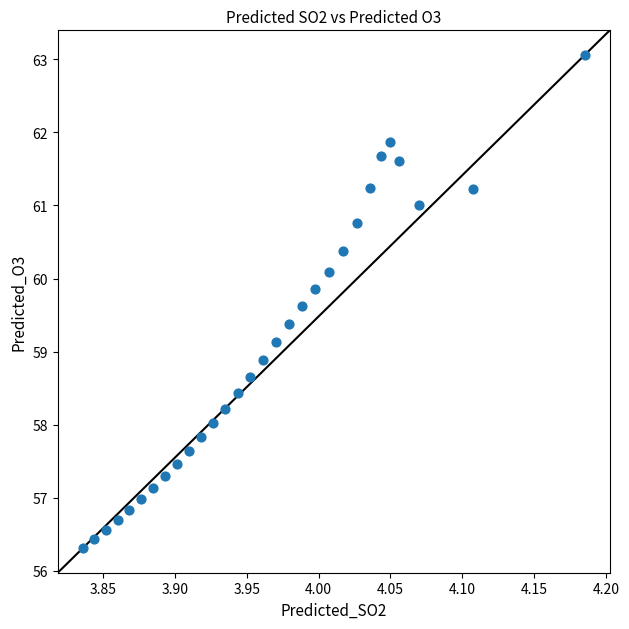

What is the range of Y values (max minus min)?

6.7